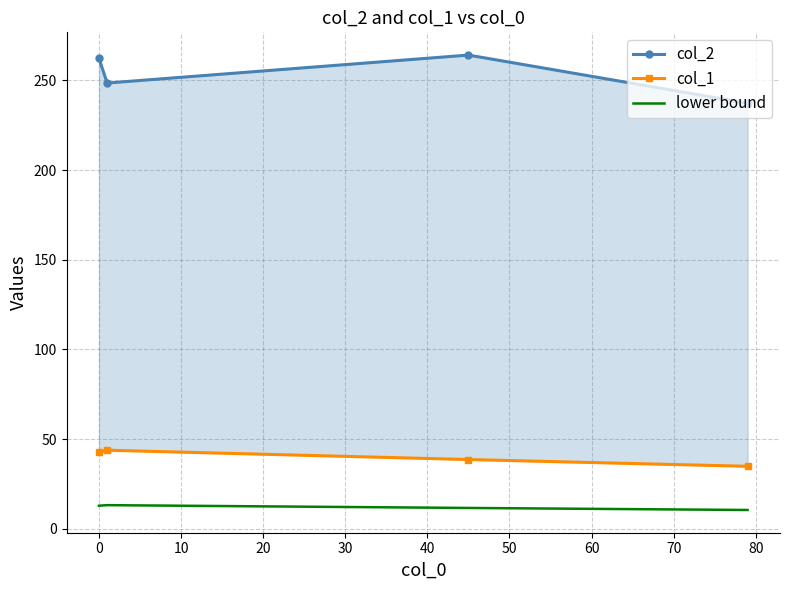

In lower bound, how many points are higher than both neighbors (excluding endpoints)?

1